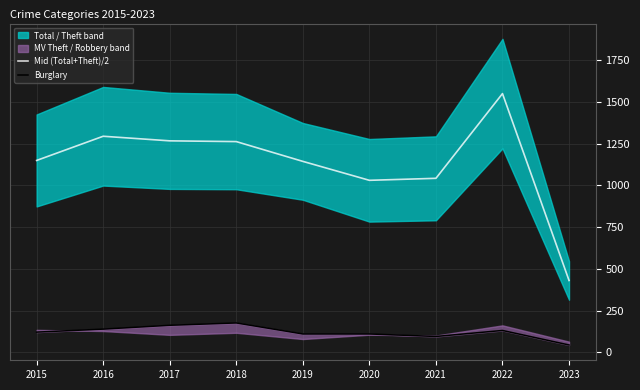

The Burglary series shows 51.3 at 2017. True or false?

False